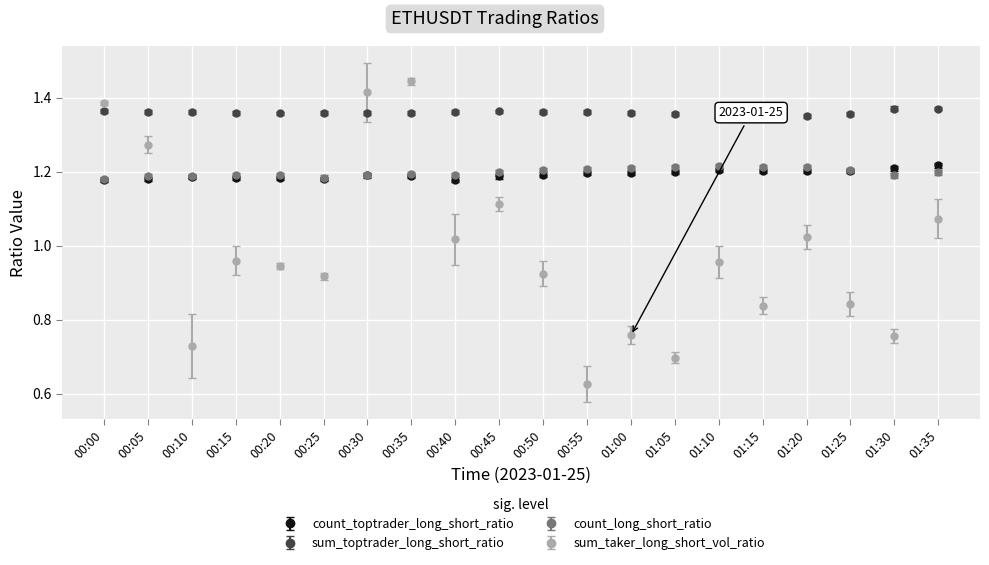

True or false: sum_toptrader_long_short_ratio and count_long_short_ratio cross at least once.

False